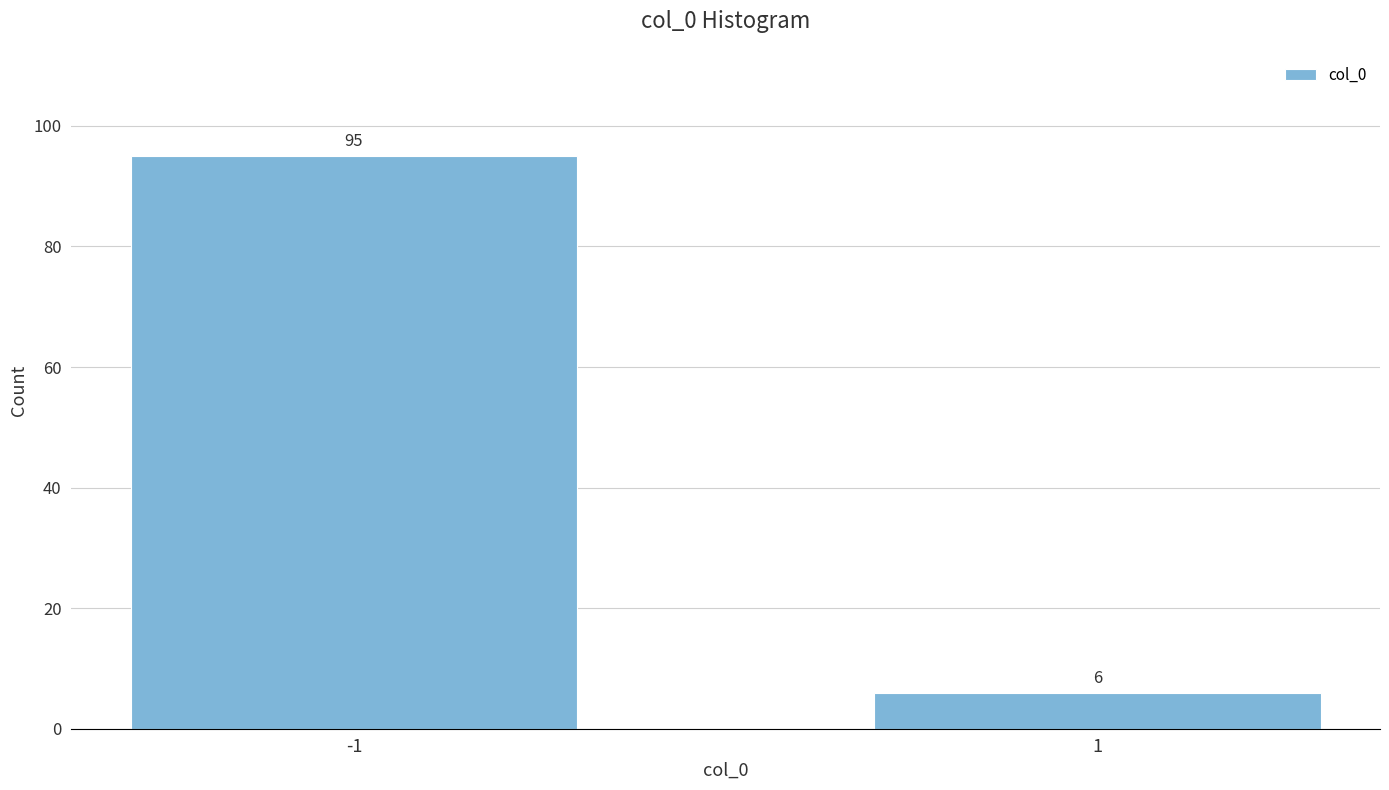

Reading right to left, transcribe all the data shown in this chart.

1=6	-1=95